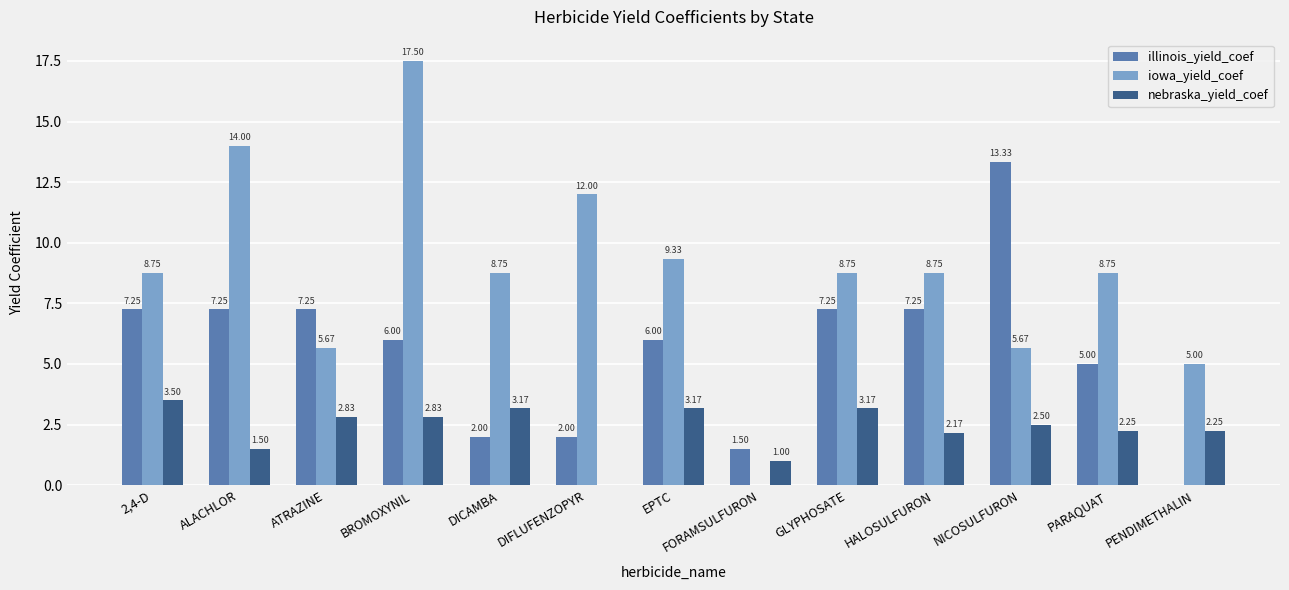

Between ALACHLOR and DIFLUFENZOPYR, which series saw the biggest shift?

illinois_yield_coef